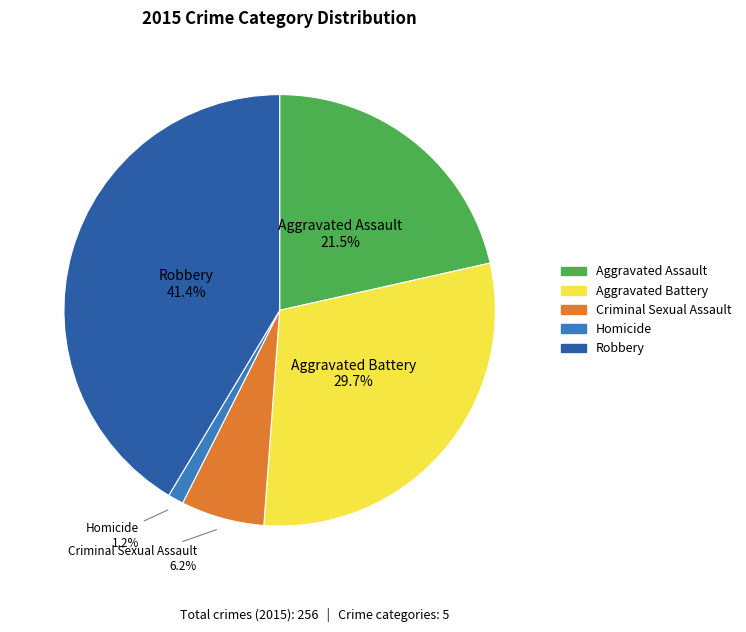

To the nearest percent, what portion does Criminal Sexual Assault represent?

6%